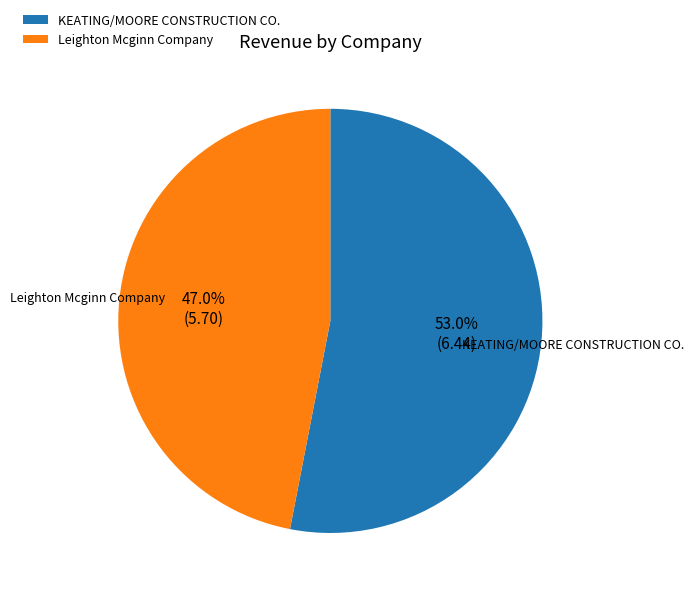

The Leighton Mcginn Company slice represents 47% of the pie. True or false?

True